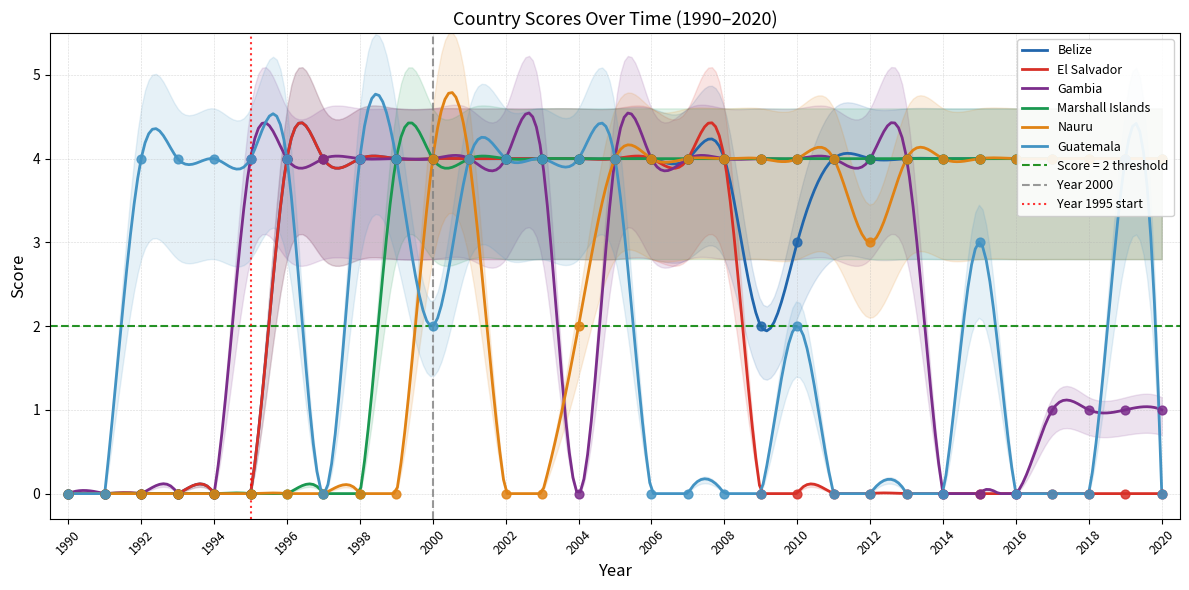

Which series has the widest spread of Y values?

Belize